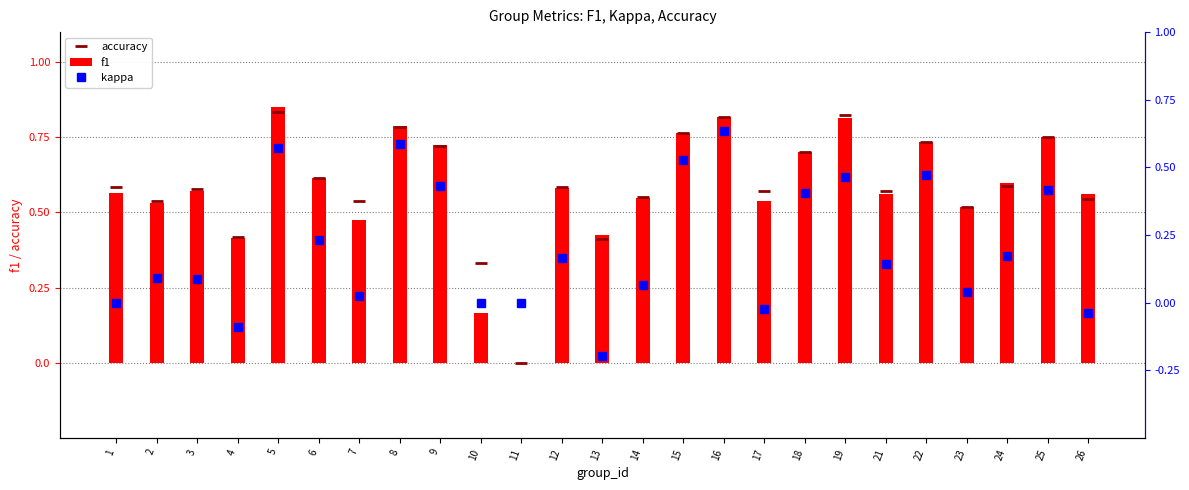

Between 23 and 12, which is larger?

12